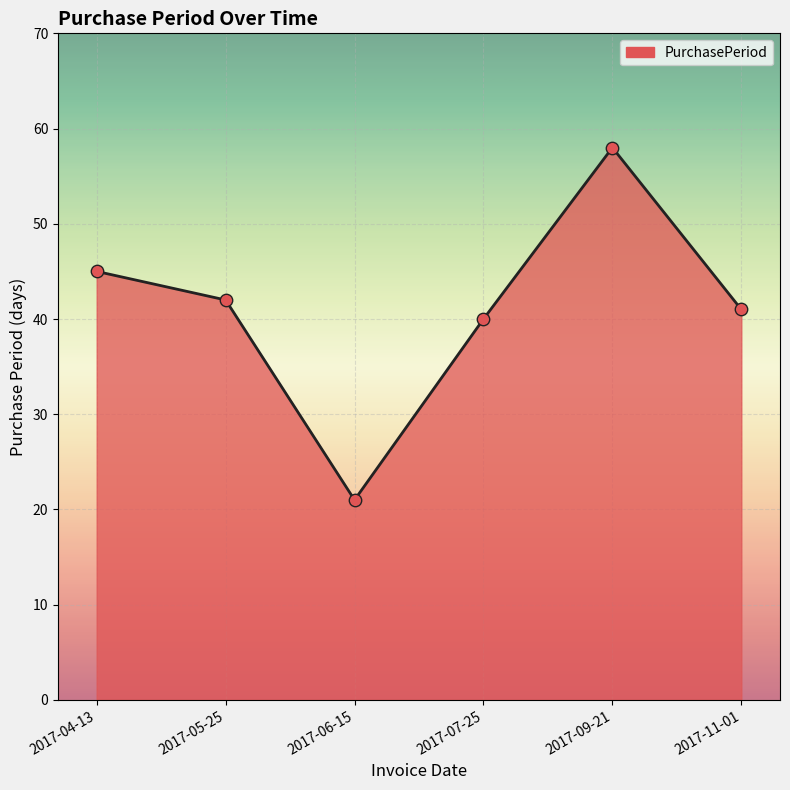

What is the change in value from 2017-04-13 to 2017-05-25?

-3